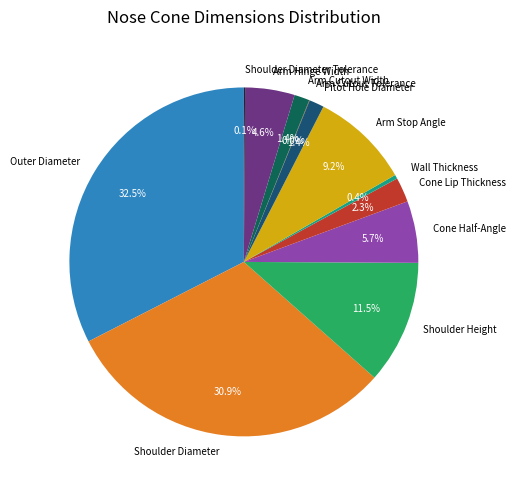

Does Shoulder Diameter represent more than half of the total?

No